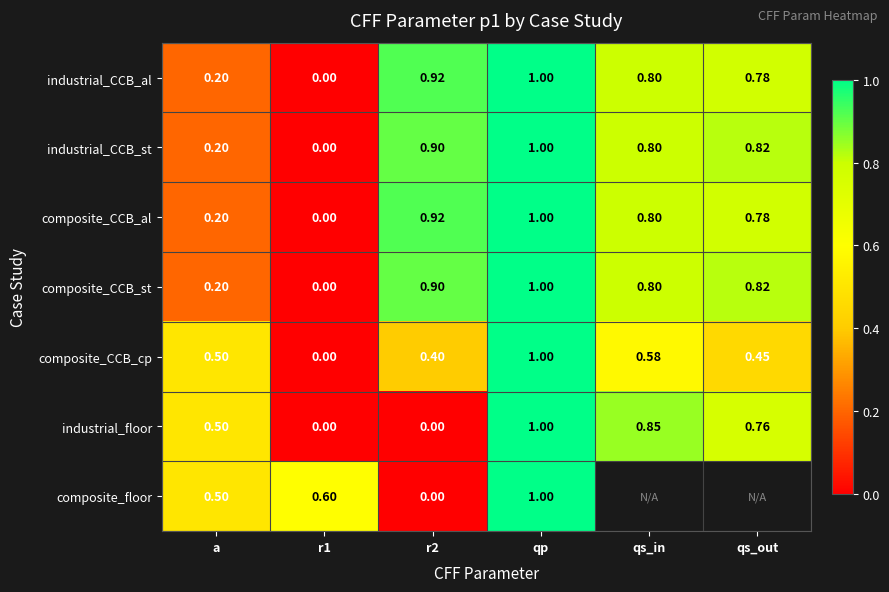

Which category has the highest value in the composite_CCB_cp series?

qp